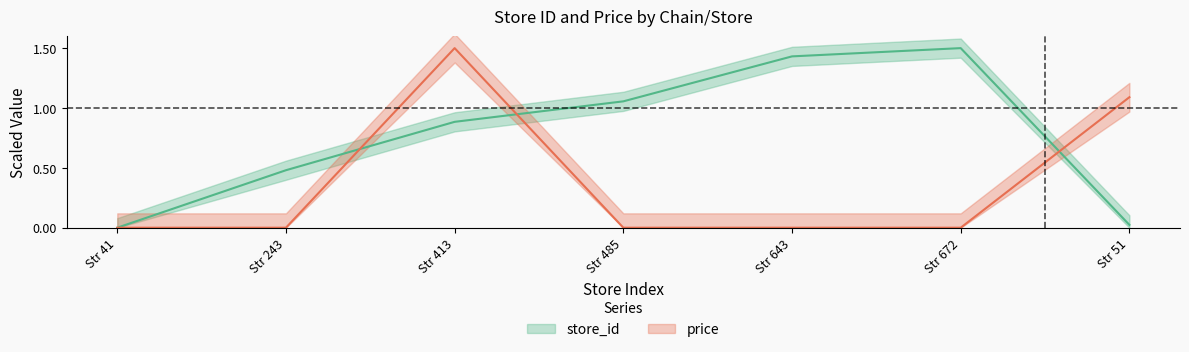

Which series ends up on top after the final intersection of store_id and price?

price